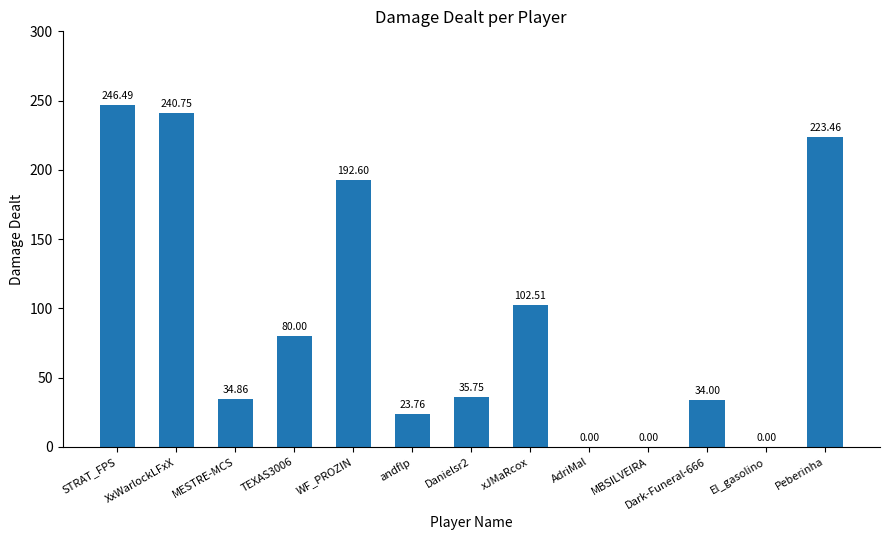

Which has a higher value, XxWarlockLFxX or andflp?

XxWarlockLFxX